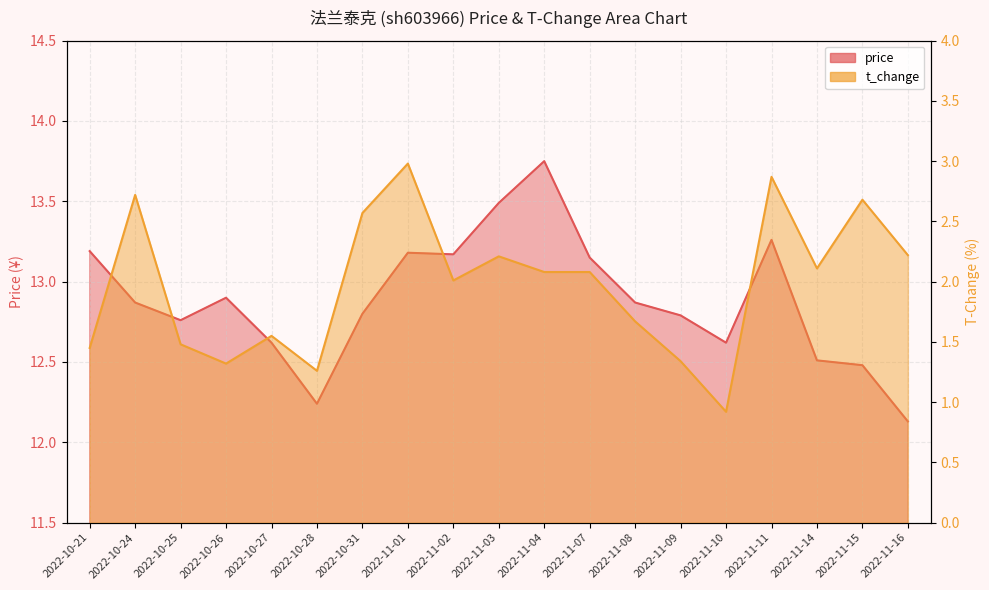

What position from the left is 2022-11-04?

11